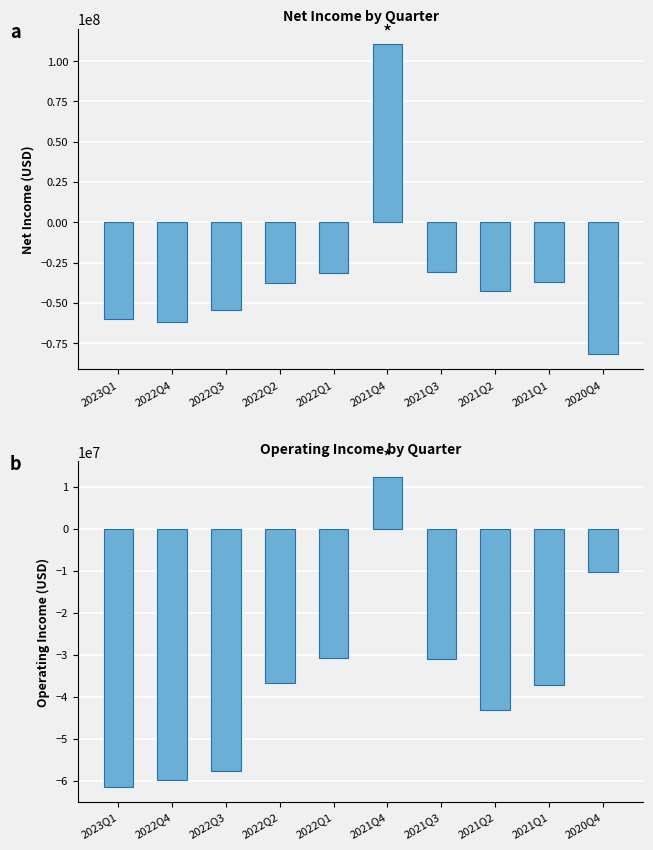

The value of NetIncome at 2022Q3 is -54289000. True or false?

True